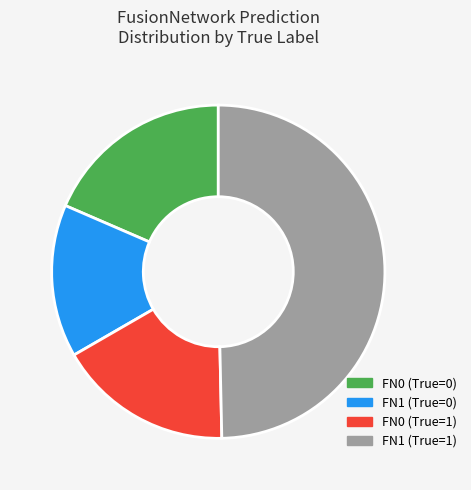

To the nearest percent, what is the average slice percentage?

25%